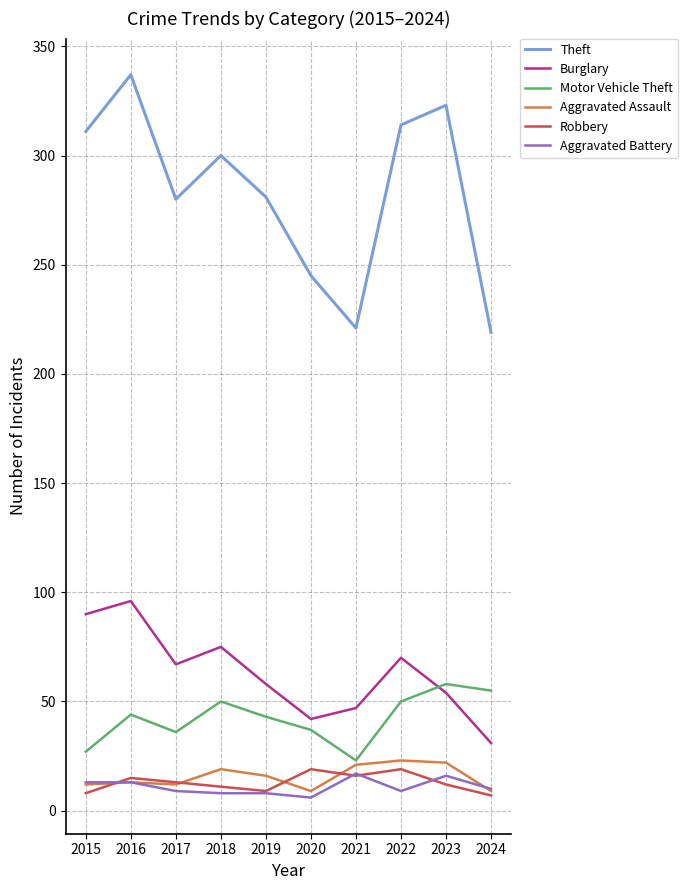

True or false: Aggravated Battery and Motor Vehicle Theft cross at least once.

False